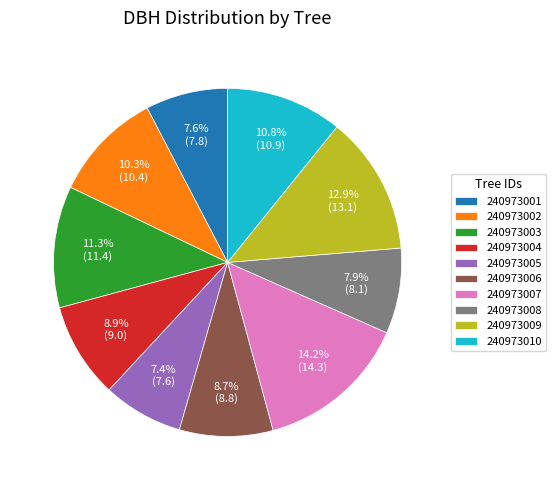

Is it true that 240973005 is 7% of the pie?

True